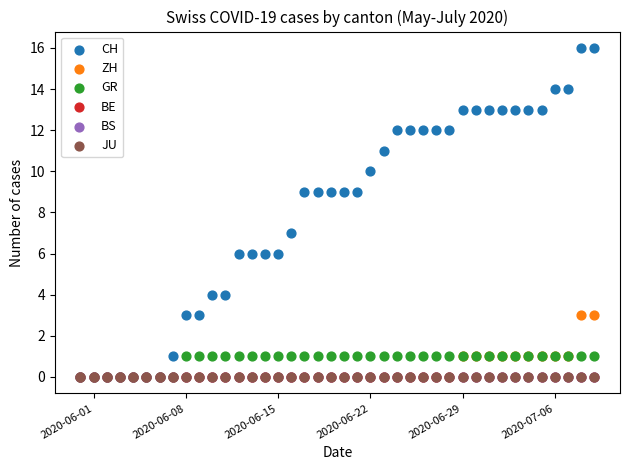

Which series has the largest Y range (max minus min)?

CH